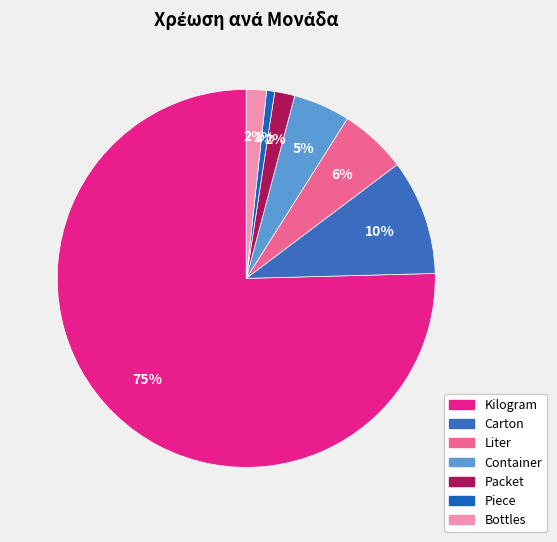

Is there any slice that represents more than half of the pie?

Yes